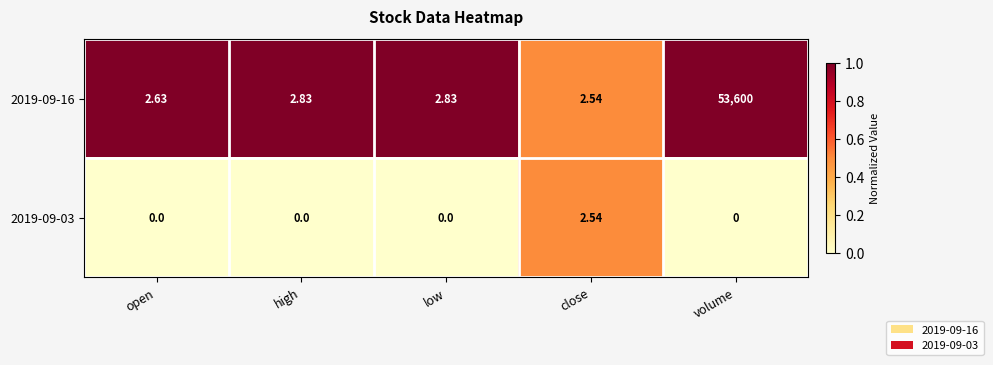

Which series has the largest range (max minus min)?

2019-09-16